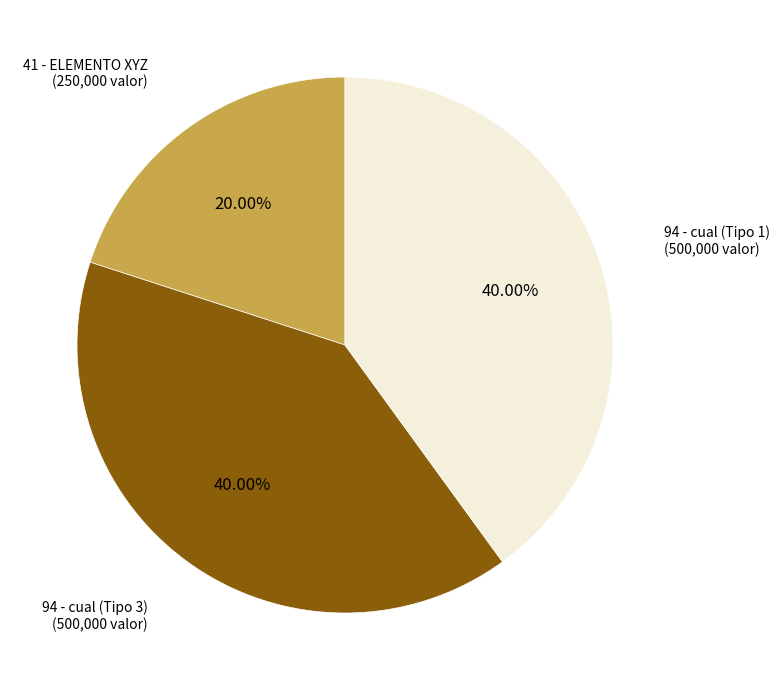

Between 41 - ELEMENTO XYZ and 94 - cual (Tipo 1), which is larger?

94 - cual (Tipo 1)